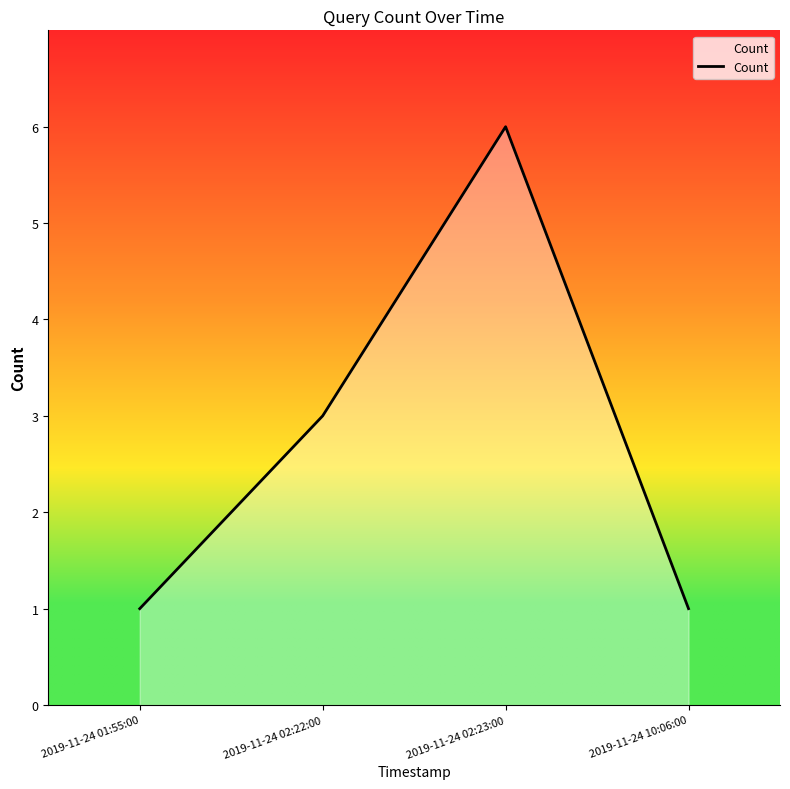

The chart shows a value of 1 at 2019-11-24 01:55:00. True or false?

True